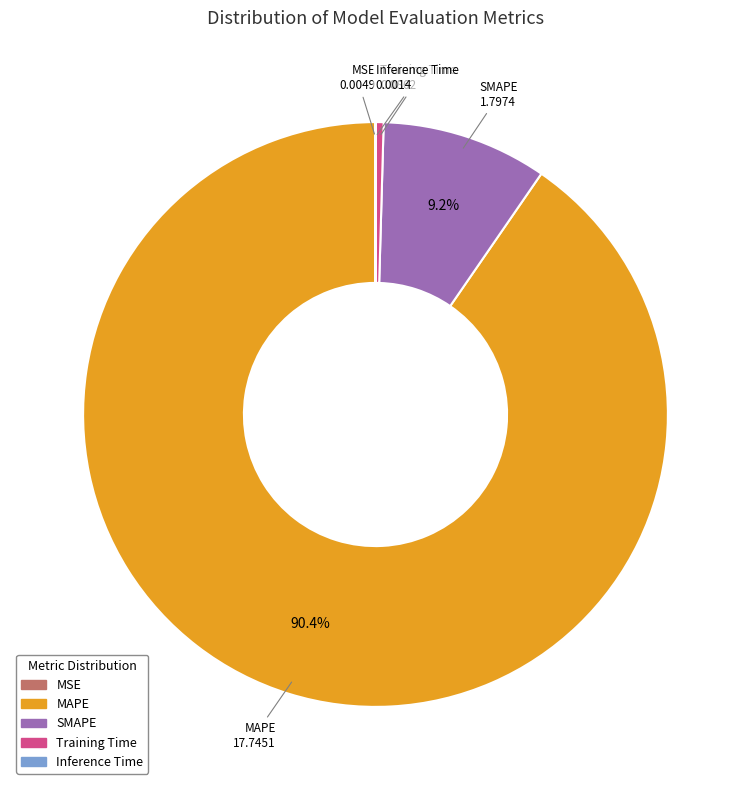

What is the largest slice in the pie chart?

MAPE